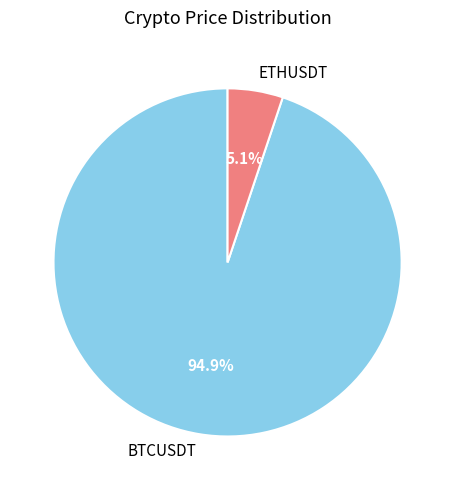

To the nearest percent, what is the average slice percentage?

50%